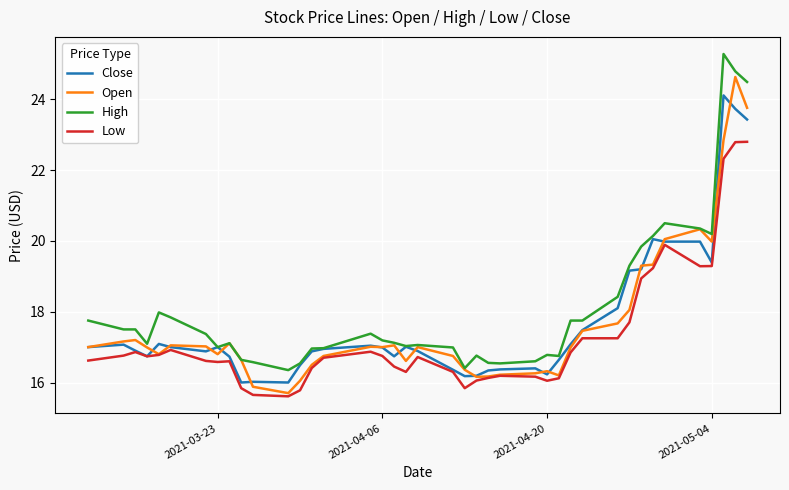

Rank the series by their maximum value, from highest to lowest.

High, Open, Close, Low